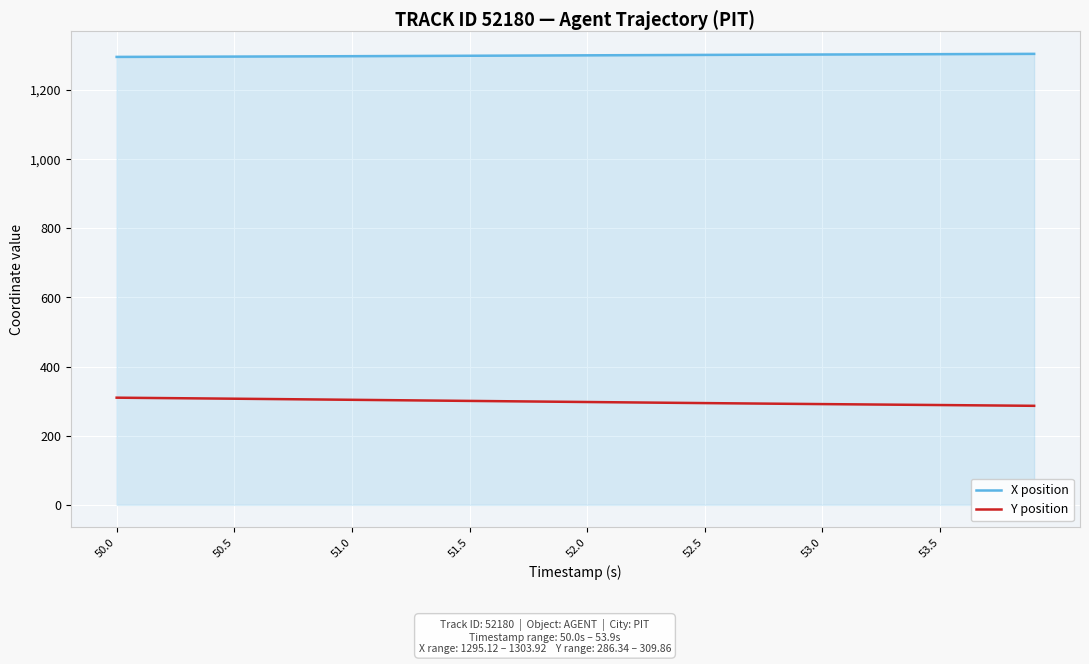

Does the chart display data point markers on the line(s)?

No